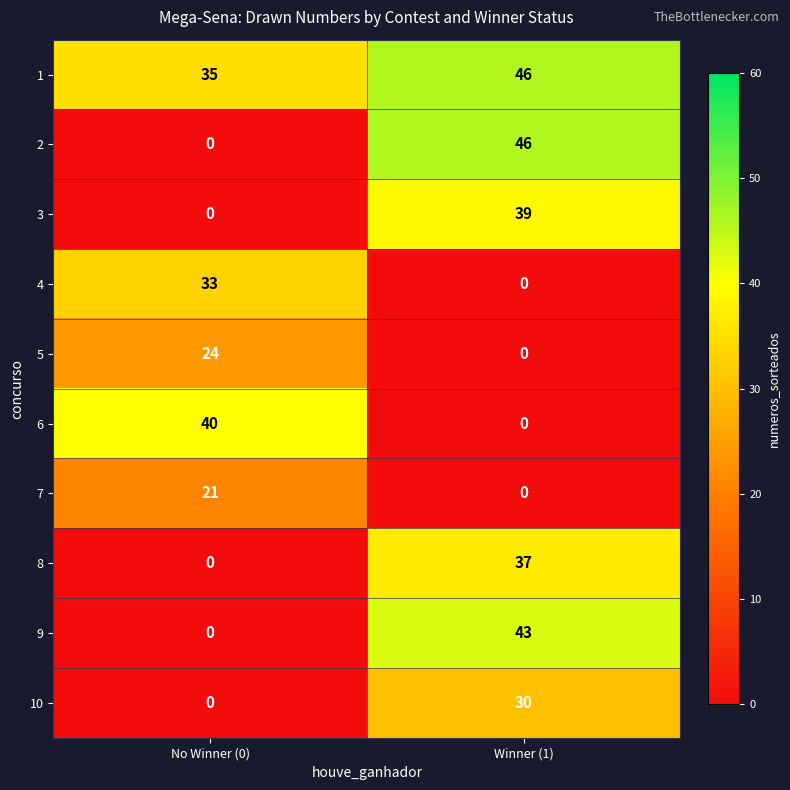

Which series has the largest range (max minus min)?

2